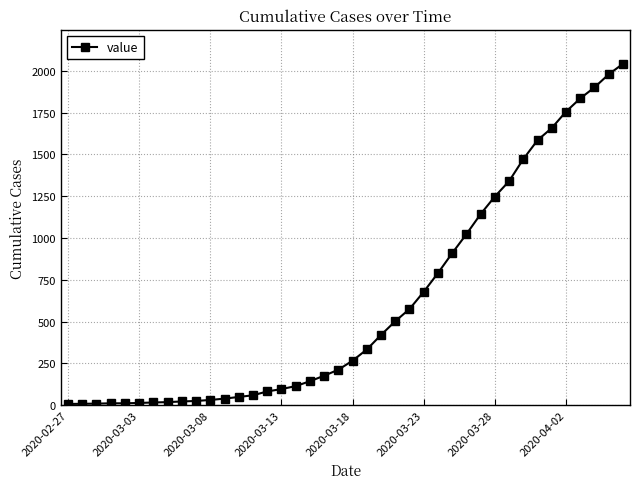

What is the sum of all values?

24596